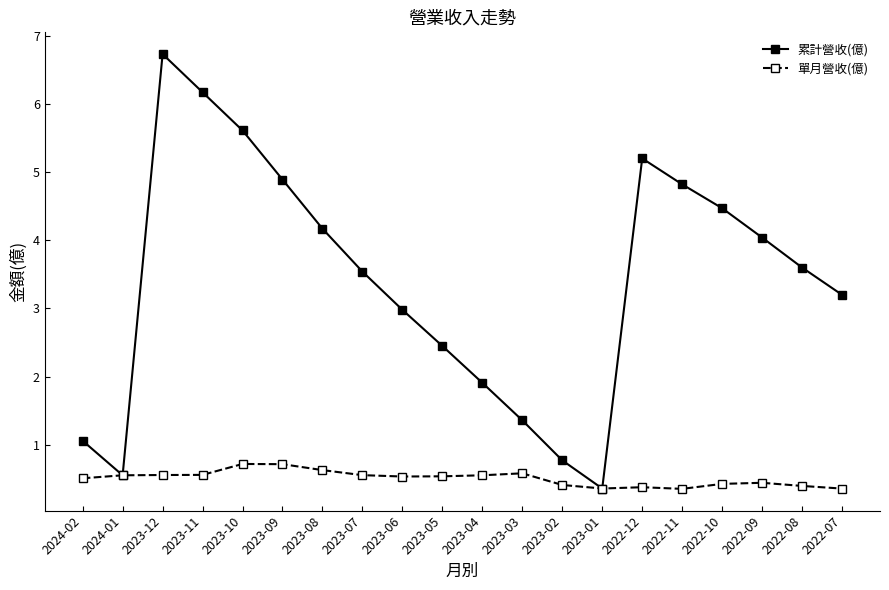

Is this an area chart (filled region under the line)?

No